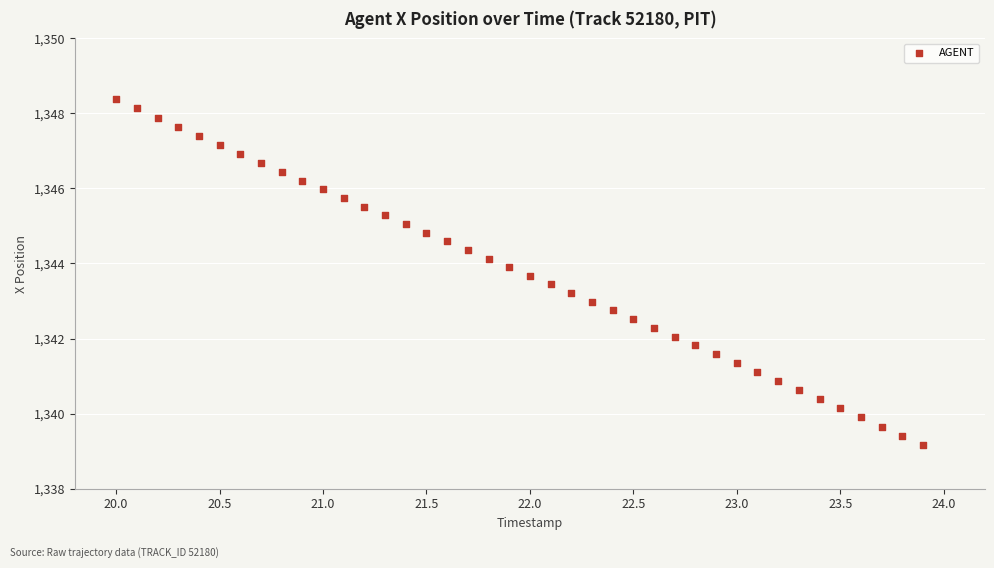

What is the range of X values (max minus min)?

3.9